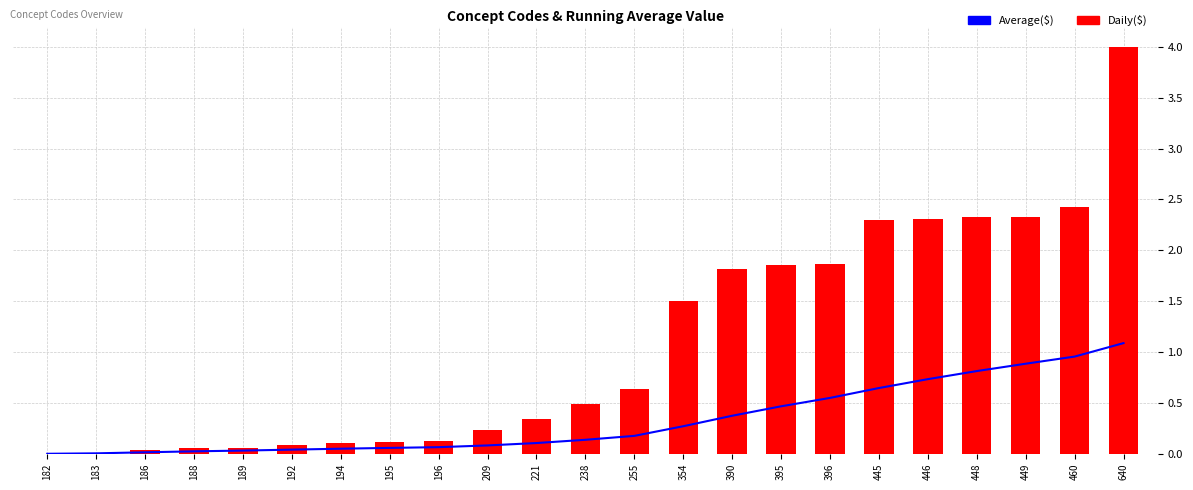

Rank the series by their average value, from lowest to highest.

Average($), Daily($)